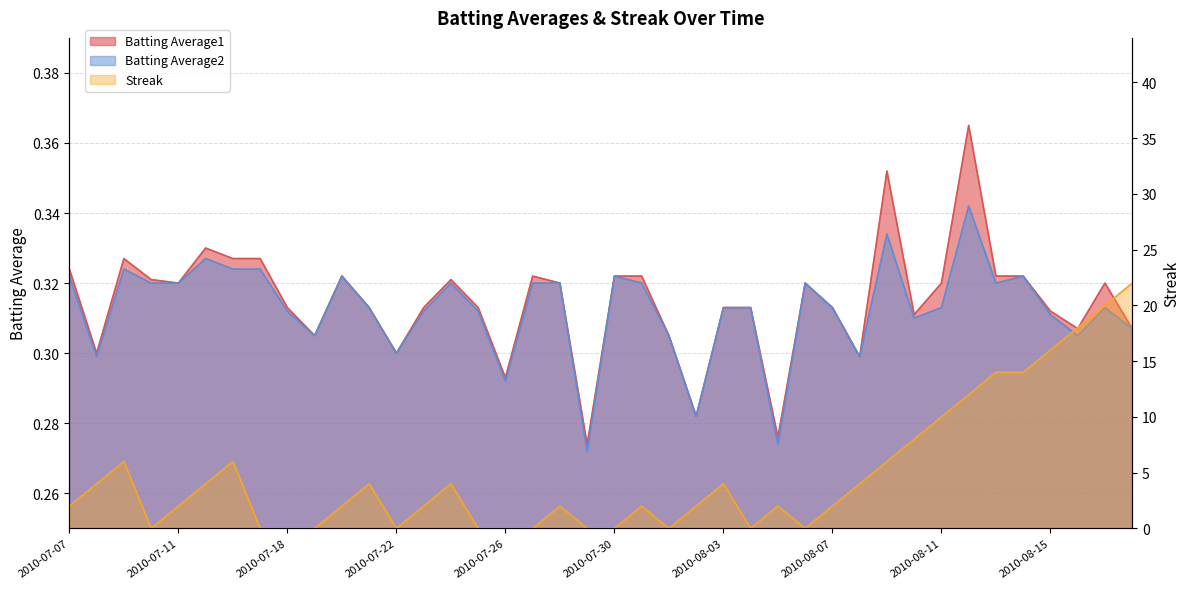

What is the difference between the maximum and minimum values in the Batting Average2 series?

0.1